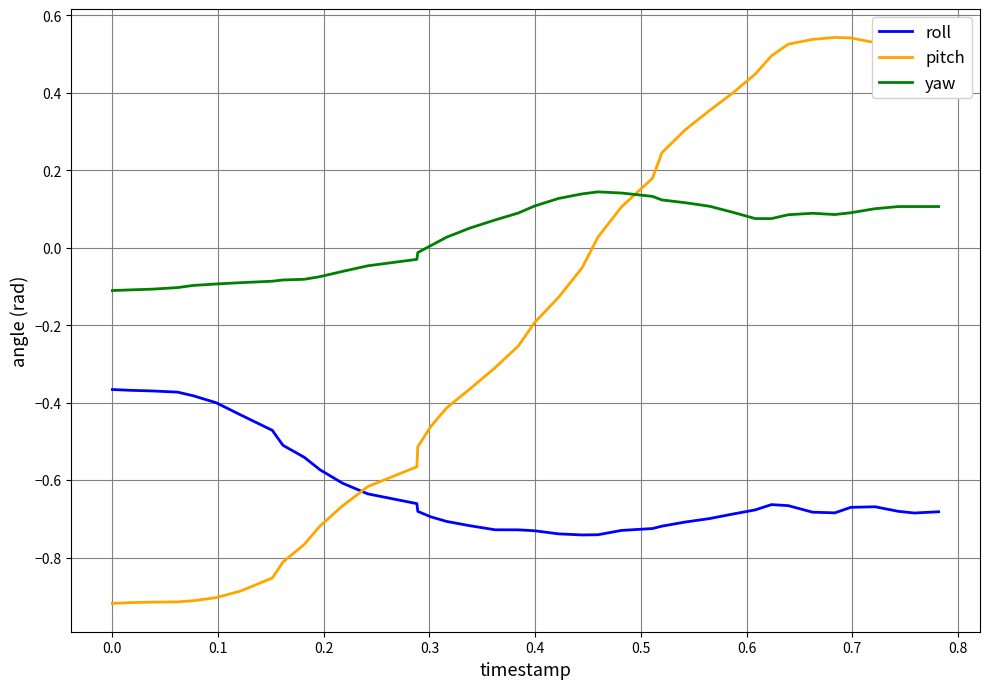

Which series has the largest range (max minus min)?

pitch